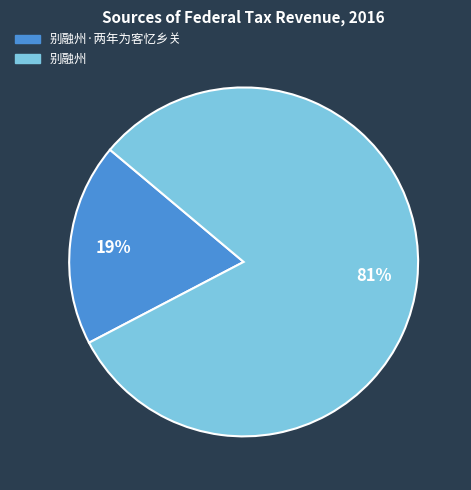

To the nearest percent, what is the average slice percentage?

50%